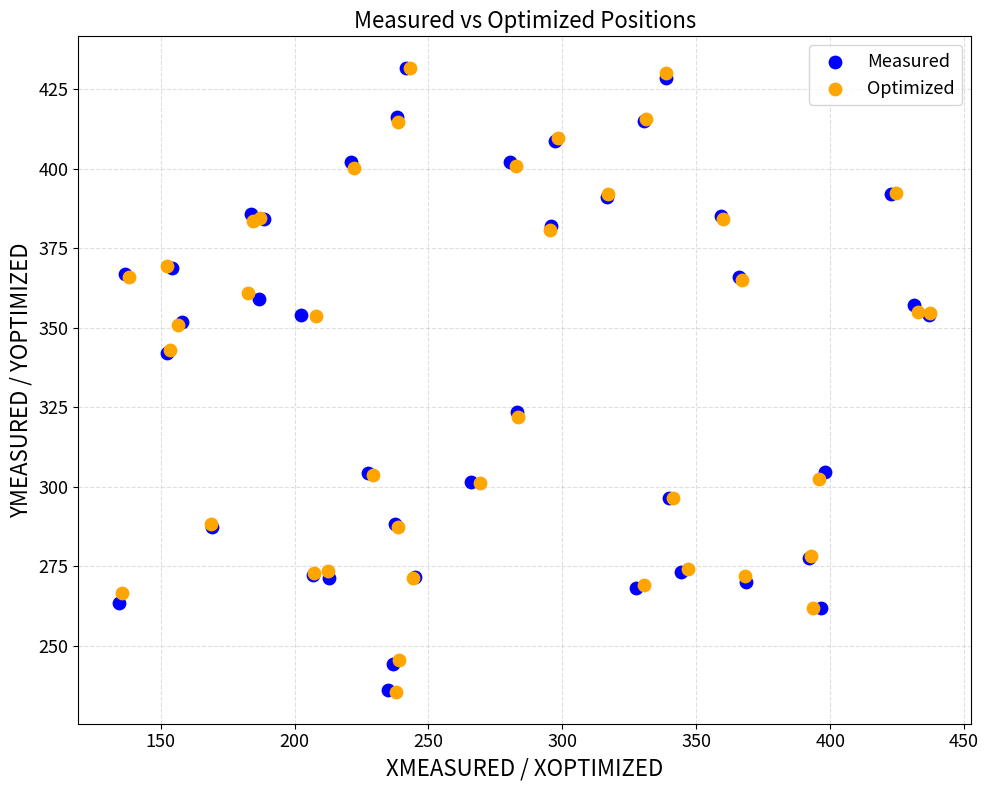

Which series has the largest Y range (max minus min)?

Optimized